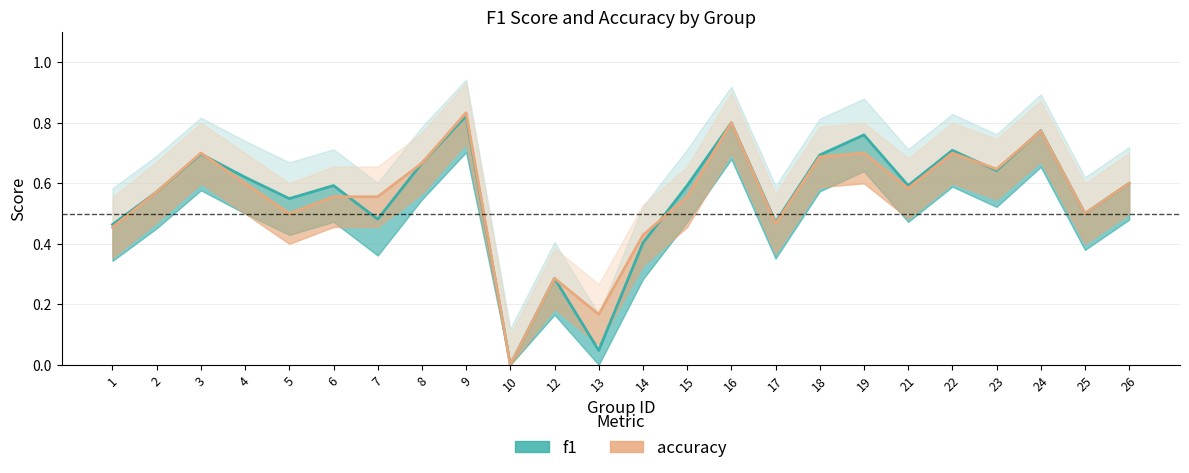

How many interior local peaks does the f1 series have?

8